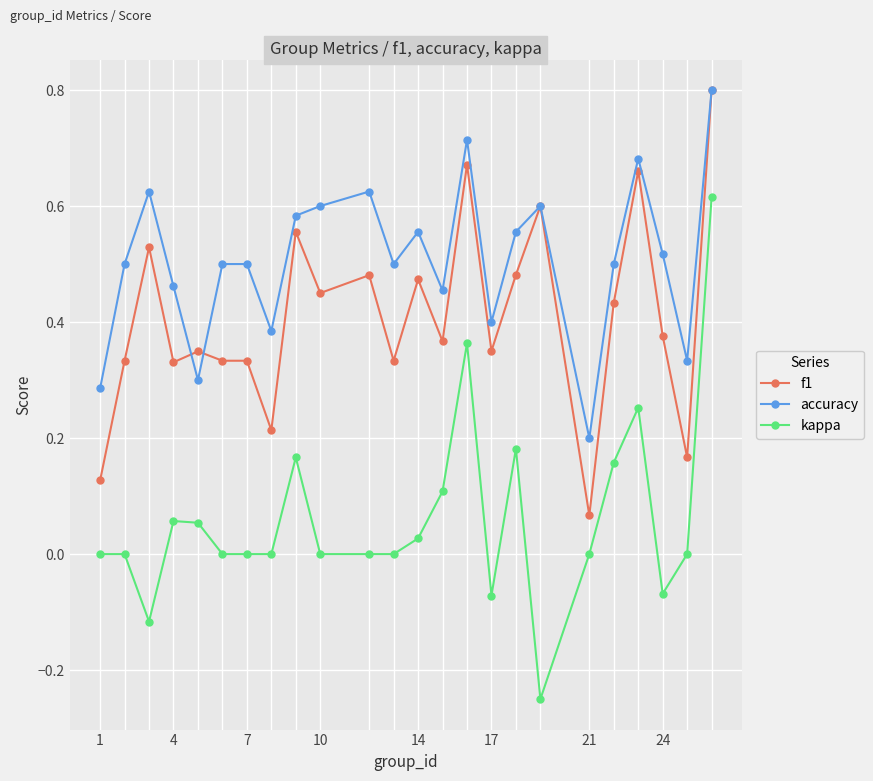

Which series has the largest range (max minus min)?

kappa